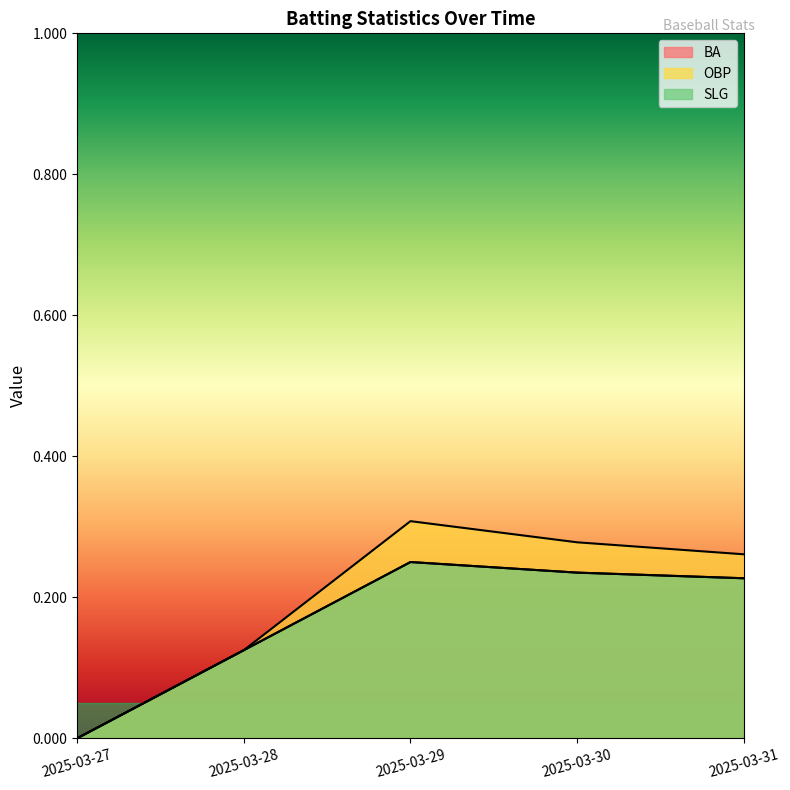

What is the average value of the BA series?

0.2